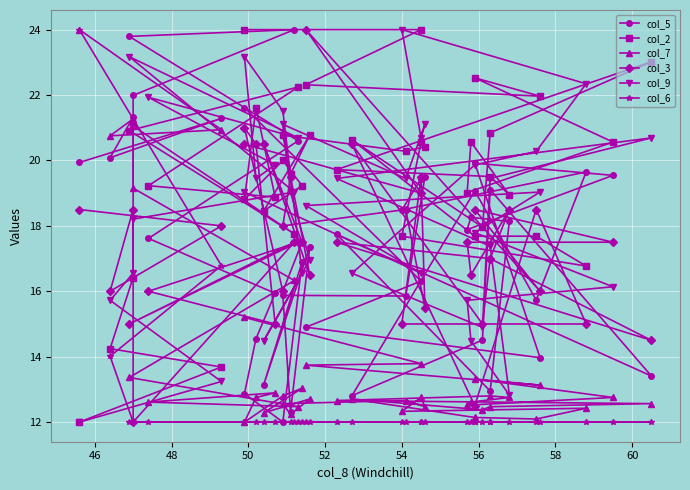

Where is the first local minimum for col_5?

50